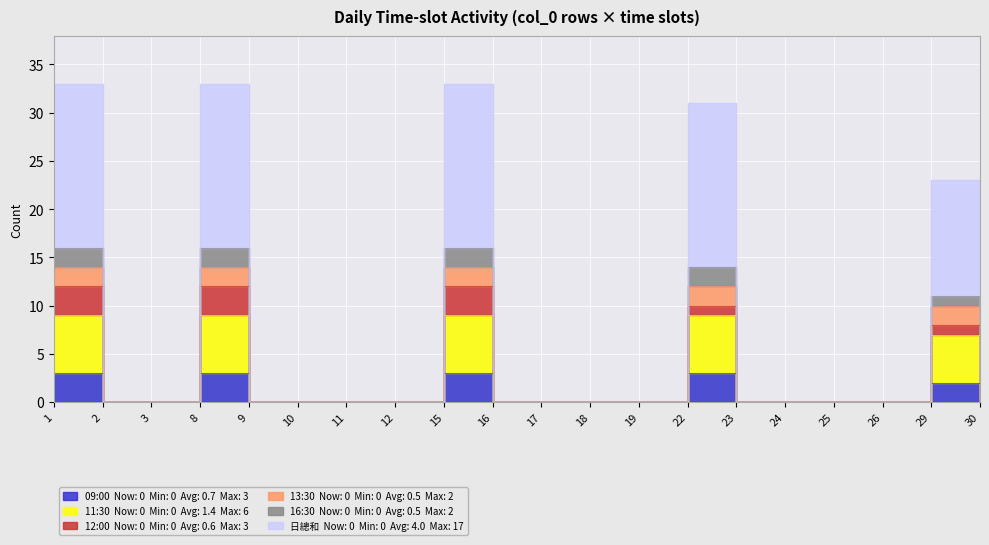

Count the 11:30 values in the range 0 to 7.

16